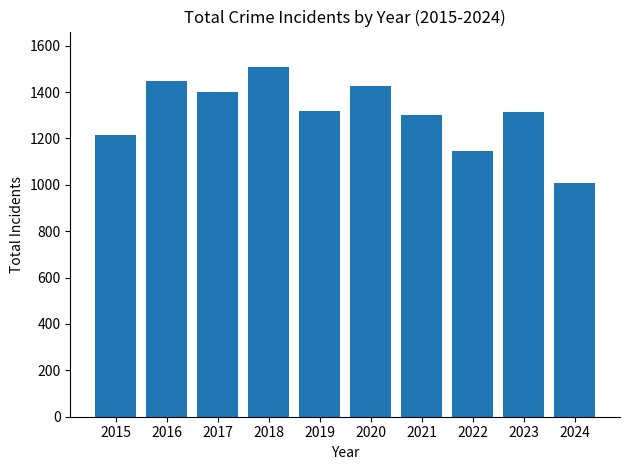

What is the change in value from 2015 to 2023?

+102